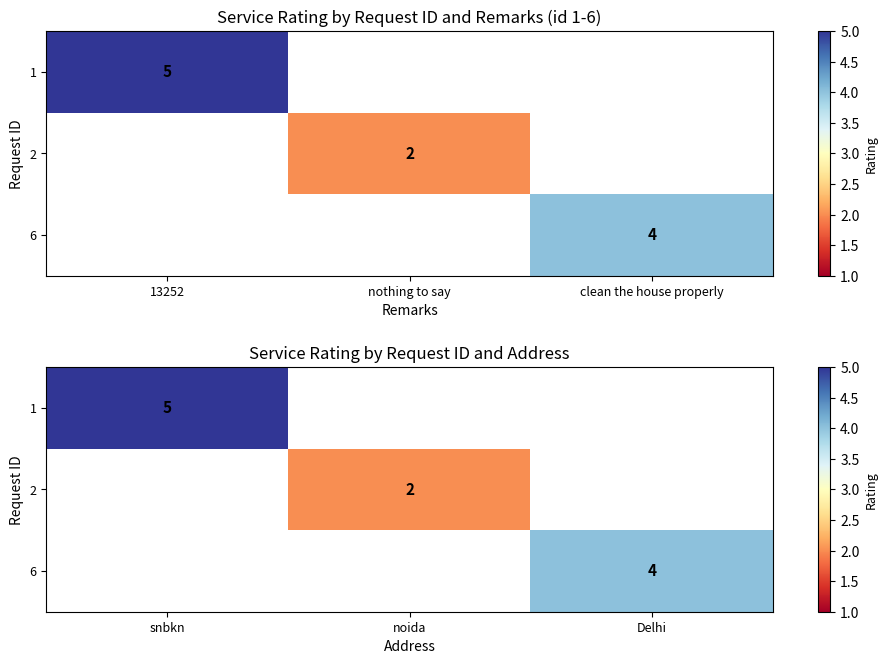

How many positive values does the 1 series have?

1